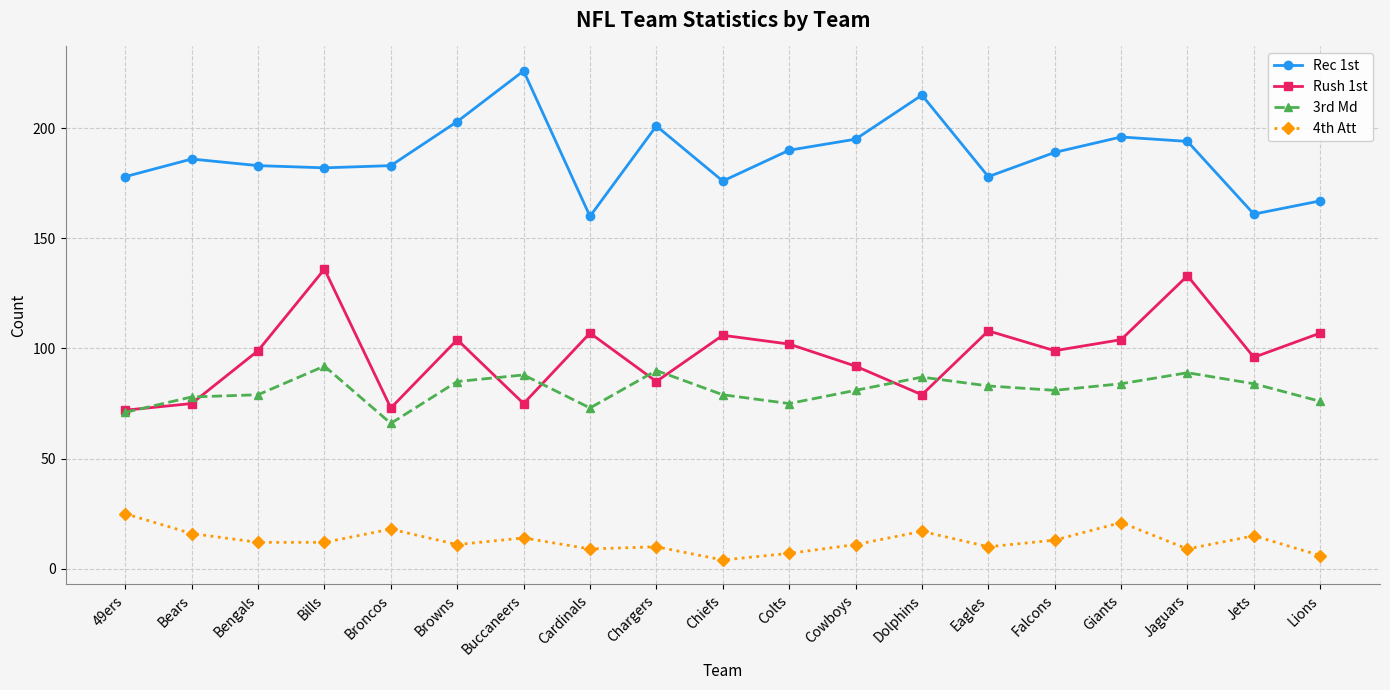

What is the total value across all series at Bills?

422